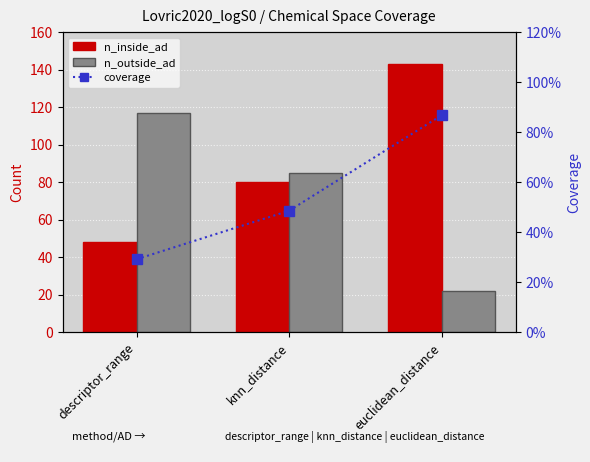

Which series has the widest spread of values?

n_inside_ad